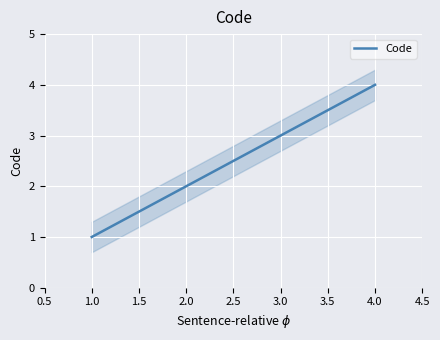

Which category has the highest value in the Code series?

4.0